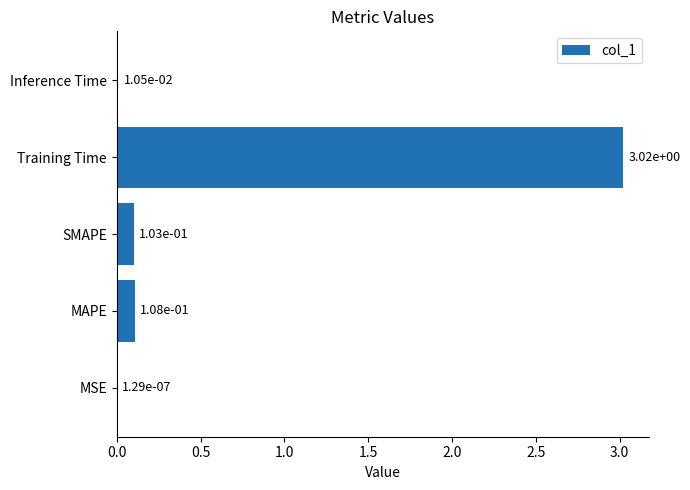

Which label corresponds to the largest value in the chart?

Training Time